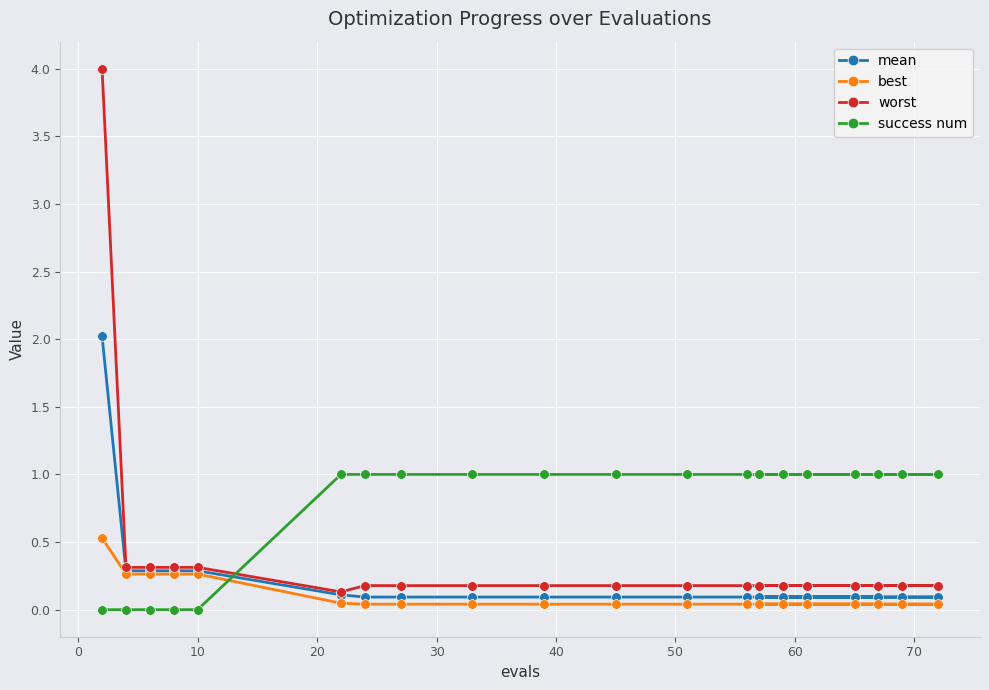

What is the value of the worst point at the 4th from the left?

0.3